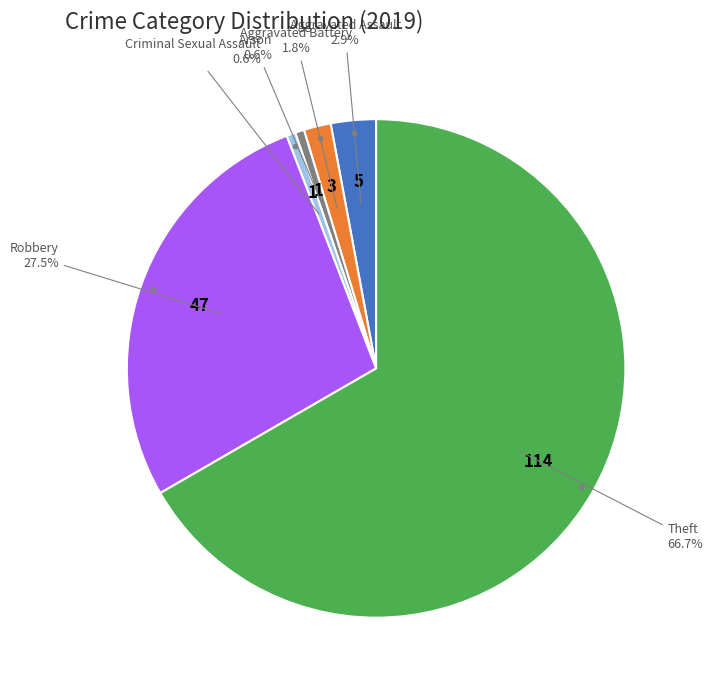

Is there any slice that represents more than half of the pie?

Yes